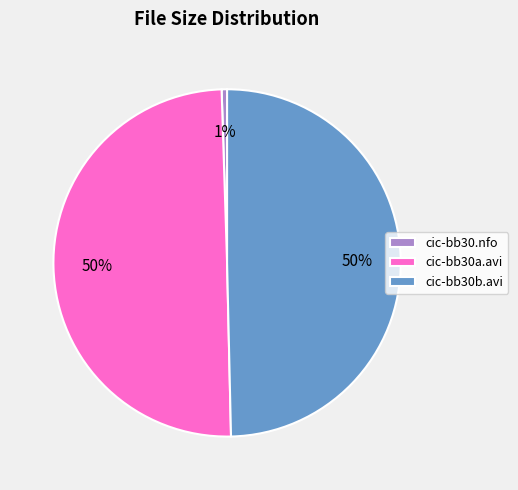

To the nearest percent, what is the difference between the largest and smallest slice percentages?

49%